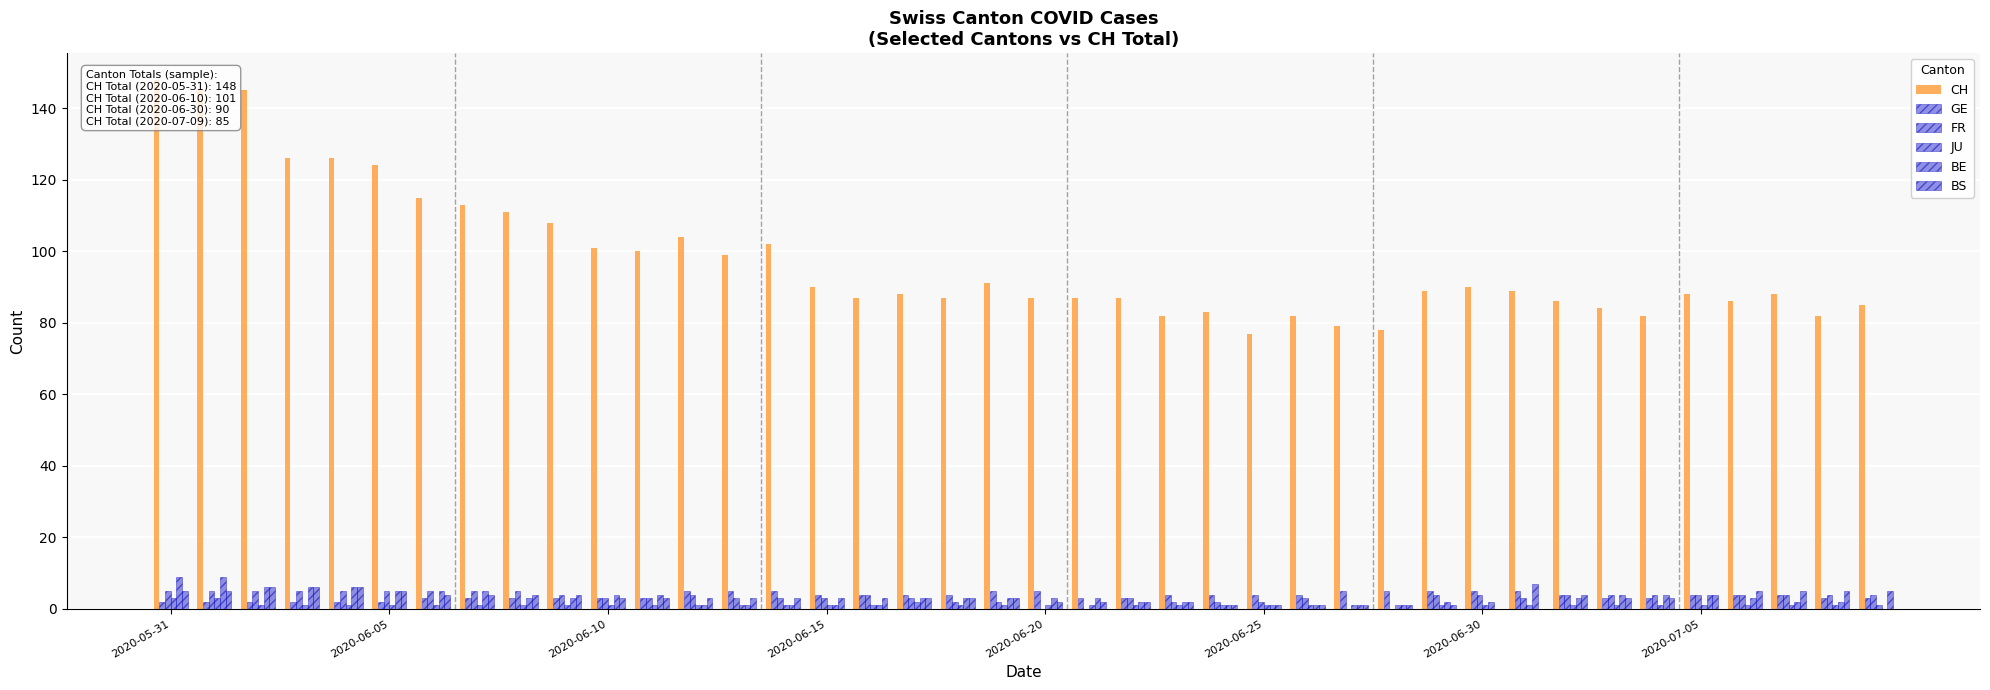

Is the value of BS at 18 greater than the value of FR at 21?

Yes